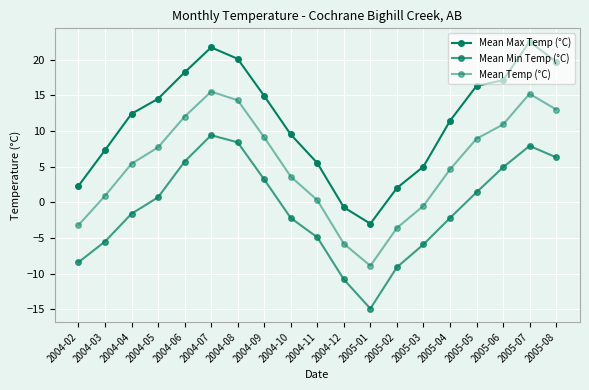

How many values in the Mean Max Temp (°C) series are below 12?

9